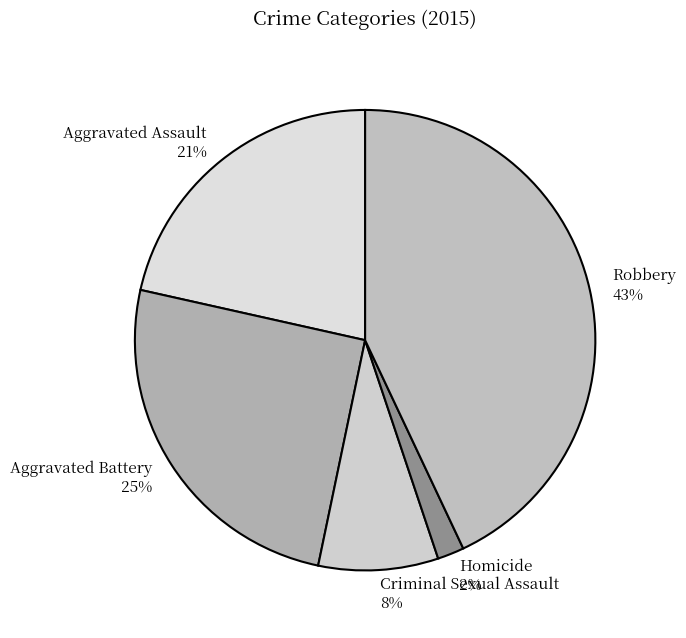

To the nearest percent, what is the average slice percentage?

20%